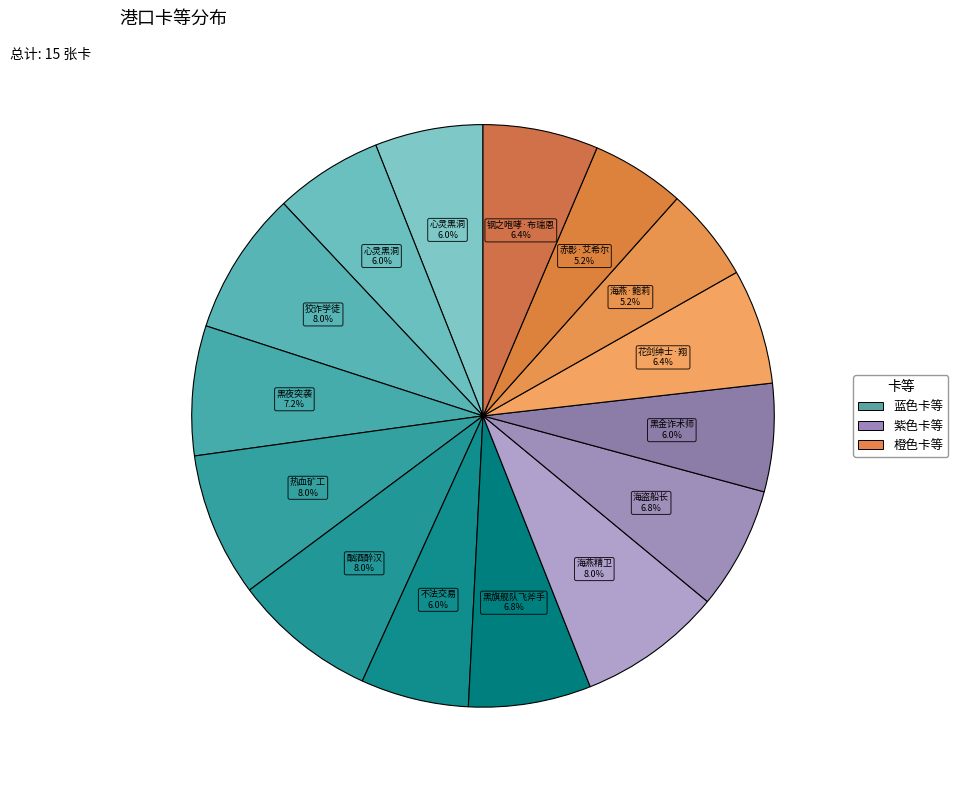

Count the number of slices in the pie.

15